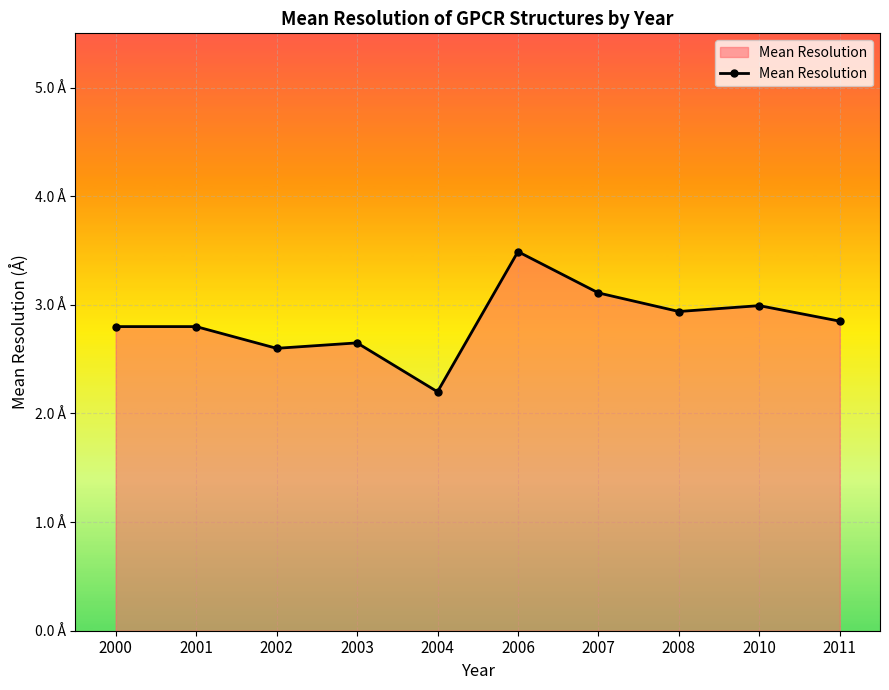

Reading left to right, extract all data points from this chart.

2000=2.8	2001=2.8	2002=2.6	2003=2.6	2004=2.2	2006=3.5	2007=3.1	2008=2.9	2010=3.0	2011=2.9